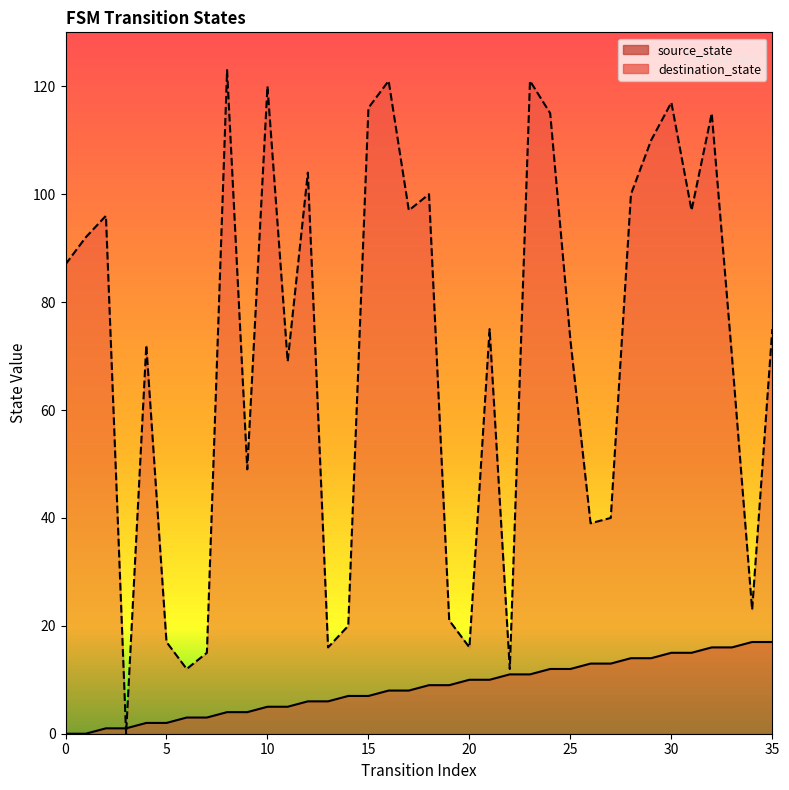

How many categories are shown in the chart?

36